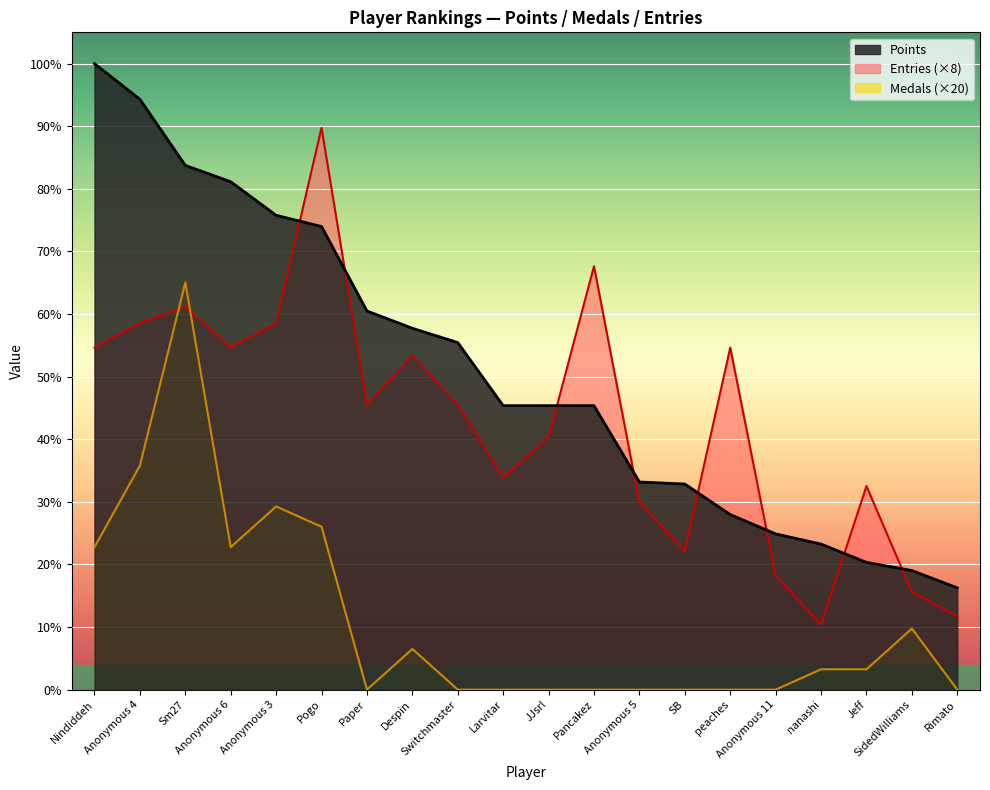

Does the chart display data point markers on the line(s)?

No